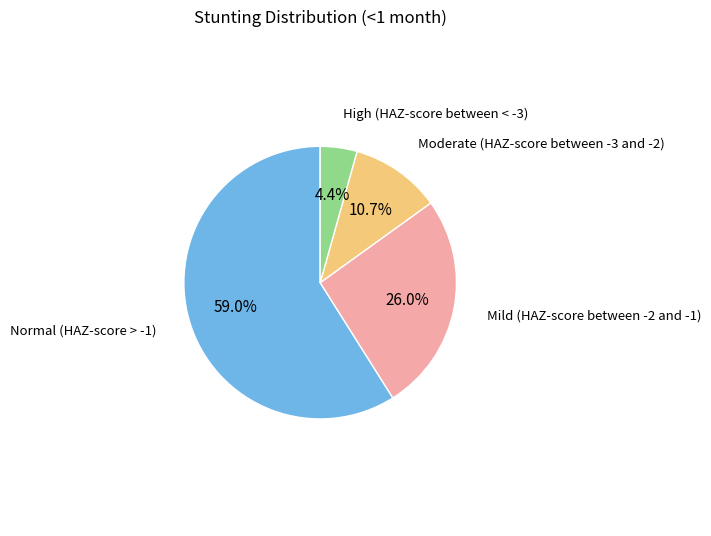

Is there a majority slice in this chart?

Yes